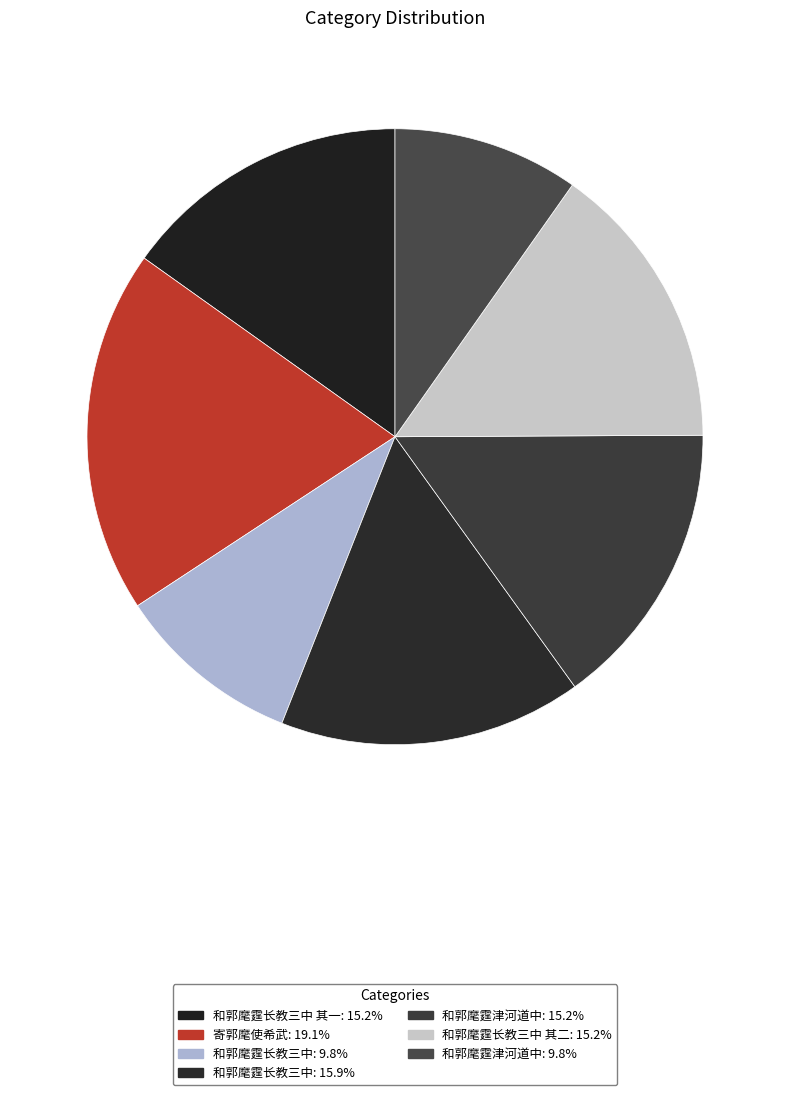

Count the number of slices in the pie.

7